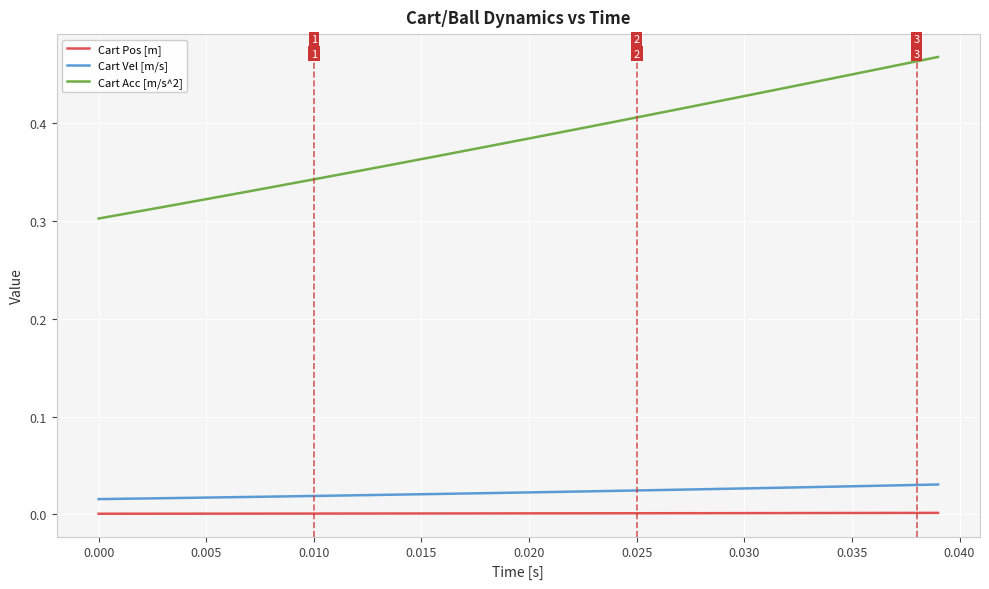

Which series has the largest total across all categories?

Cart Acc [m/s^2]